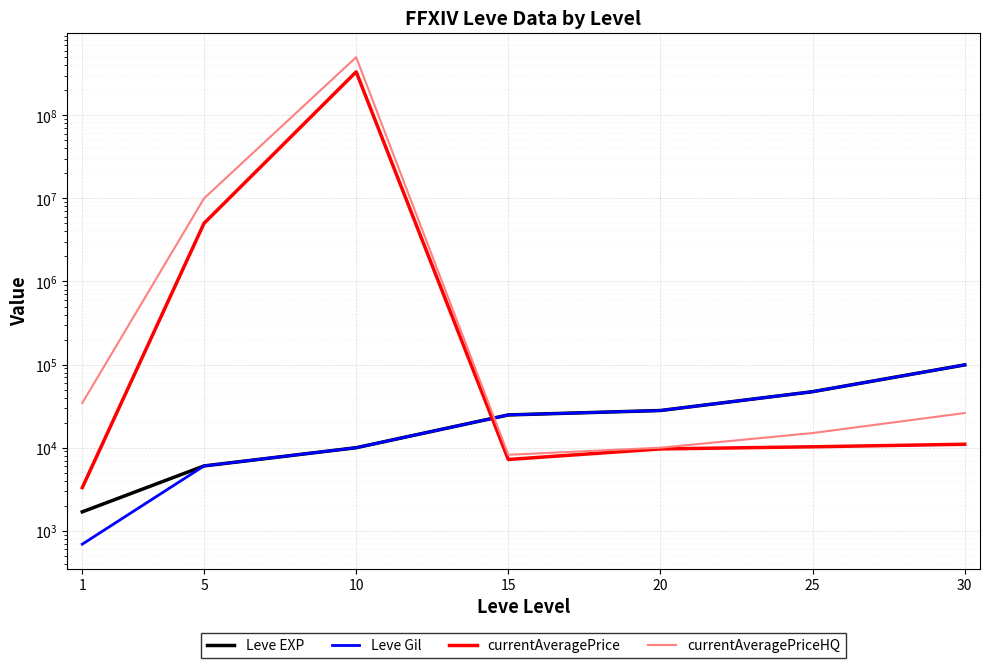

Which label corresponds to the smallest value in the chart?

1